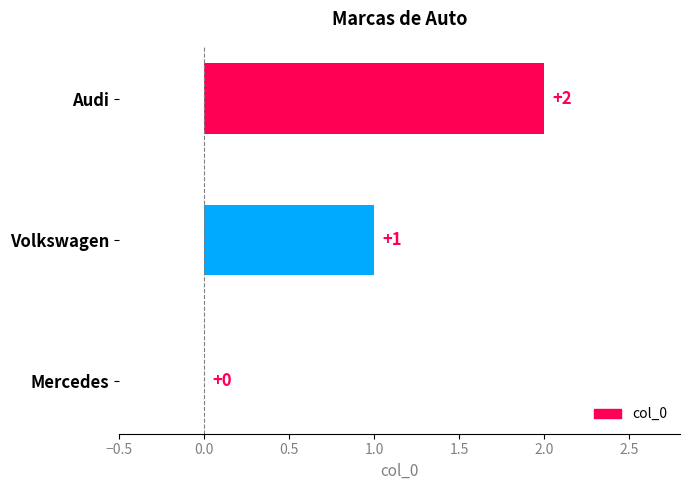

What is the change in value from Mercedes to Volkswagen?

+1